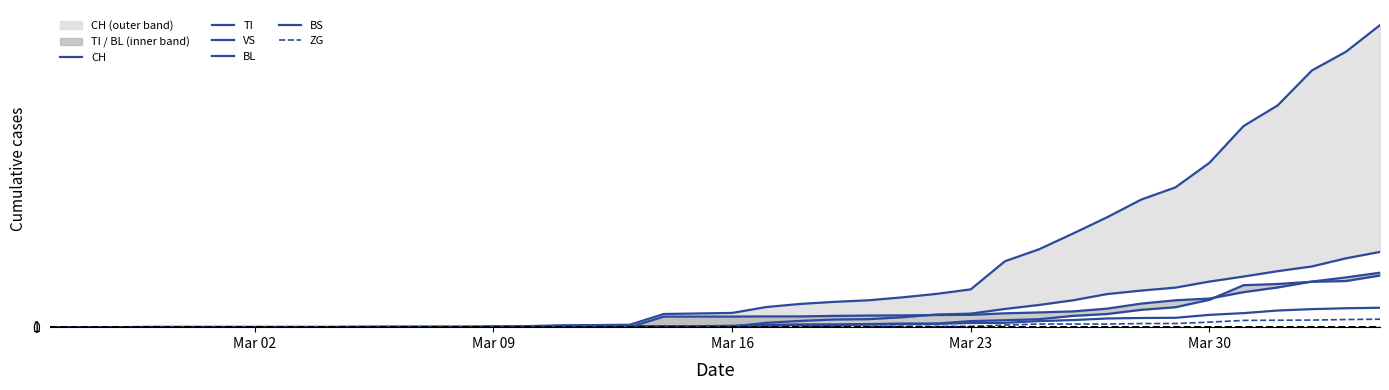

What is the average value of the CH series?

329